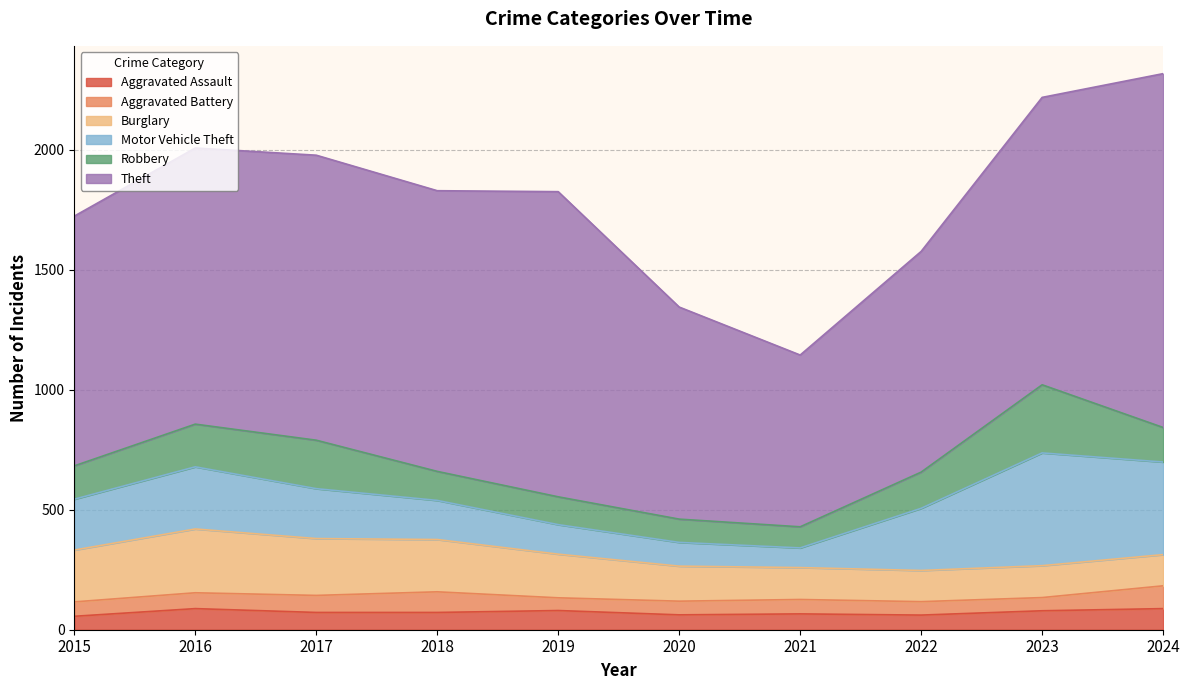

At which label does Robbery first exceed 144?

2016